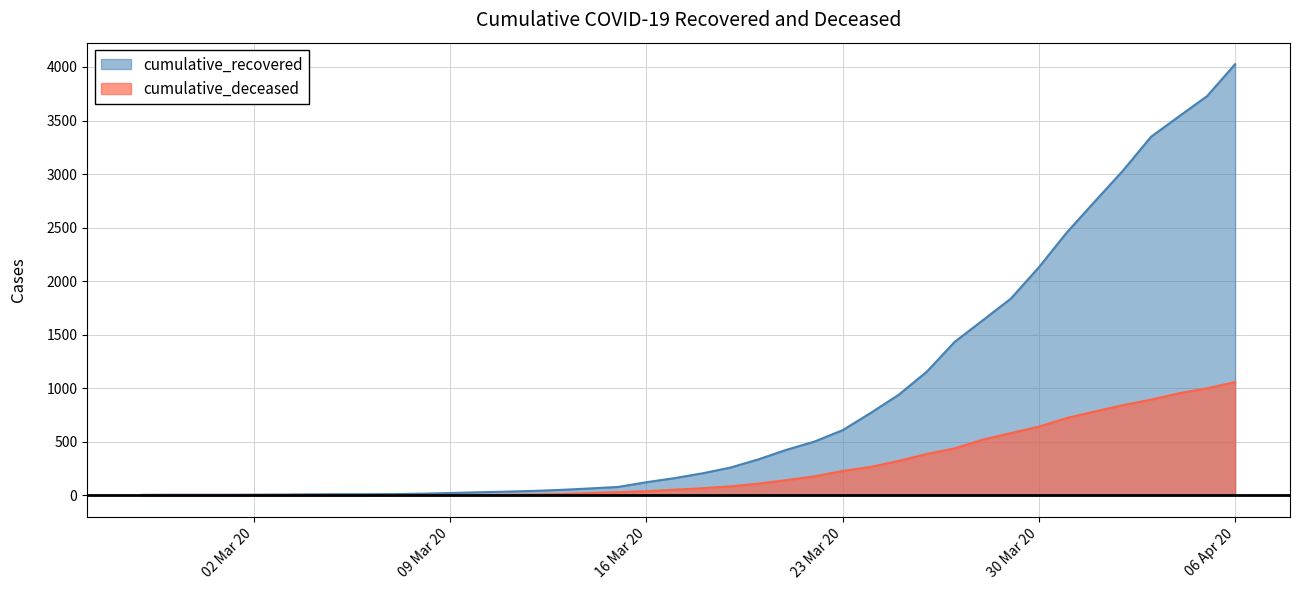

True or false: cumulative_recovered and cumulative_deceased intersect in this chart.

False